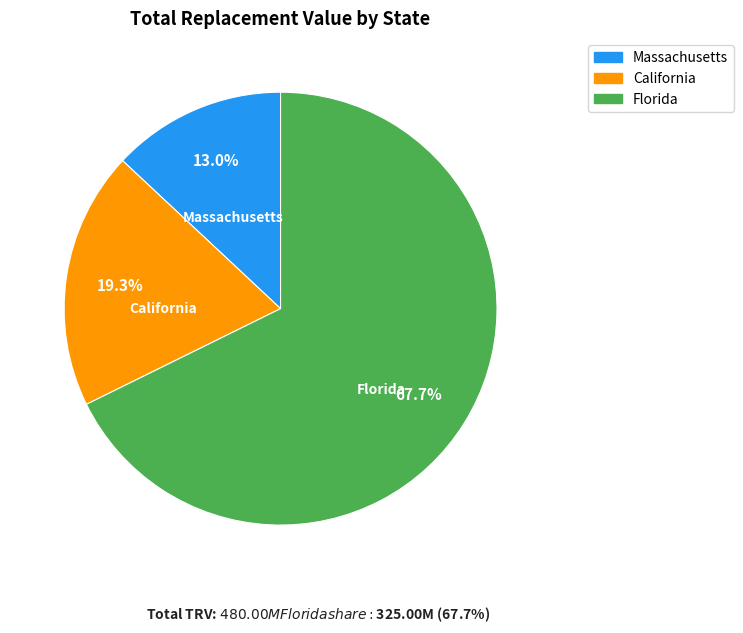

Is there any slice that represents more than half of the pie?

Yes